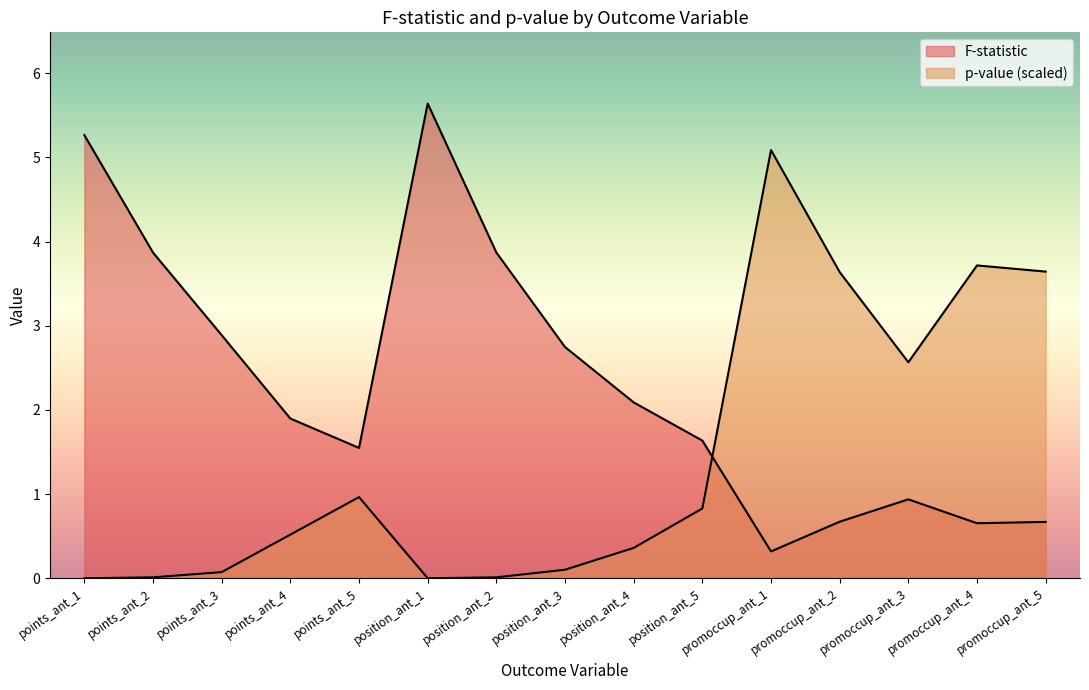

Reading left to right, extract all data points from this chart.

F-statistic: points_ant_1=5.3	points_ant_2=3.9	points_ant_3=2.9	points_ant_4=1.9	points_ant_5=1.5	position_ant_1=5.6	position_ant_2=3.9	position_ant_3=2.7	position_ant_4=2.1	position_ant_5=1.6	promoccup_ant_1=0.3	promoccup_ant_2=0.7	promoccup_ant_3=0.9	promoccup_ant_4=0.7	promoccup_ant_5=0.7
p-value: points_ant_1=0.0	points_ant_2=0.0	points_ant_3=0.1	points_ant_4=0.5	points_ant_5=1.0	position_ant_1=0.0	position_ant_2=0.0	position_ant_3=0.1	position_ant_4=0.4	position_ant_5=0.8	promoccup_ant_1=5.1	promoccup_ant_2=3.6	promoccup_ant_3=2.6	promoccup_ant_4=3.7	promoccup_ant_5=3.6